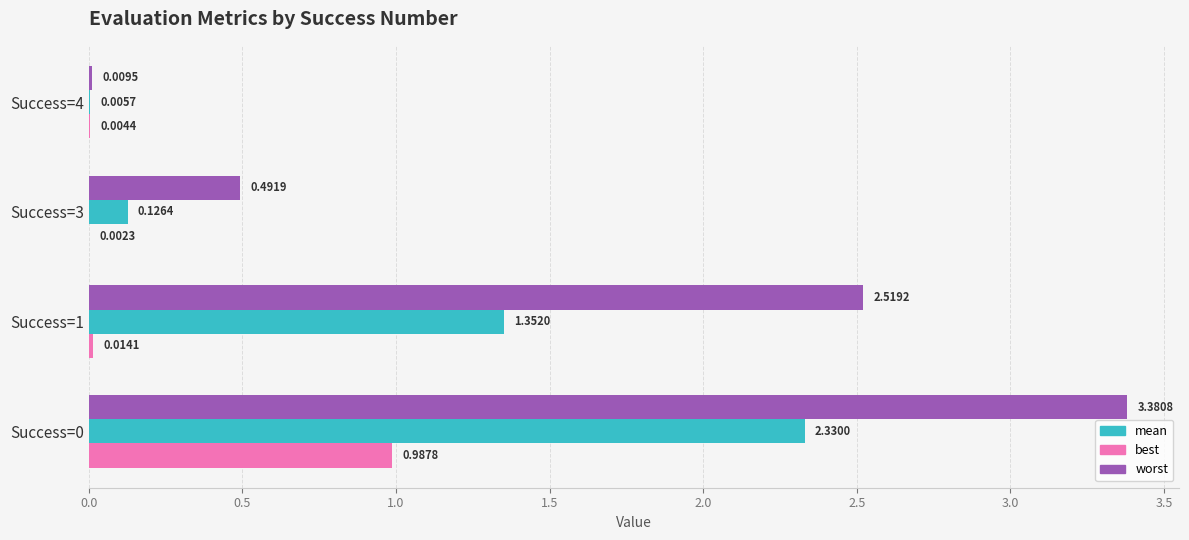

Between Success=1 and Success=4, which series saw the biggest shift?

worst